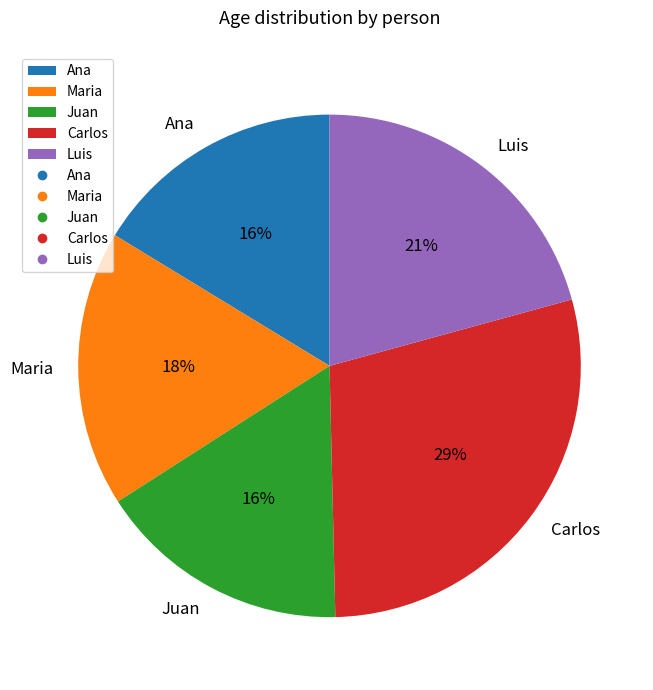

Combined, do Carlos and Juan account for over 50%?

No